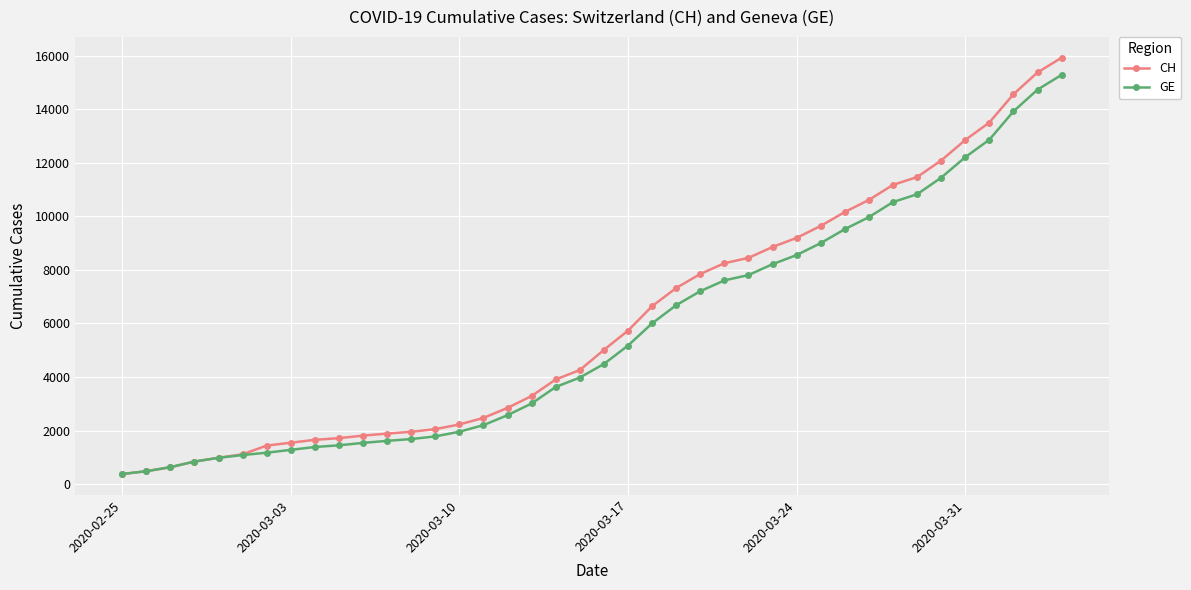

What is the average value of the GE series?

5641